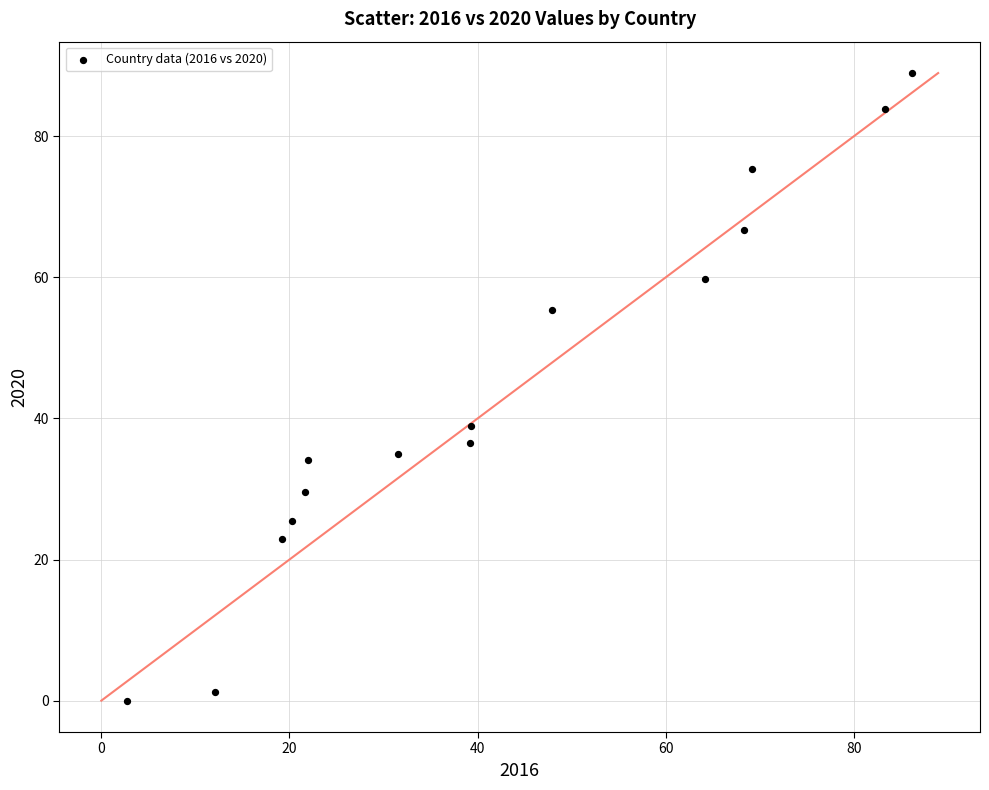

What Y value in the scatter plot is closest to 44?

38.9